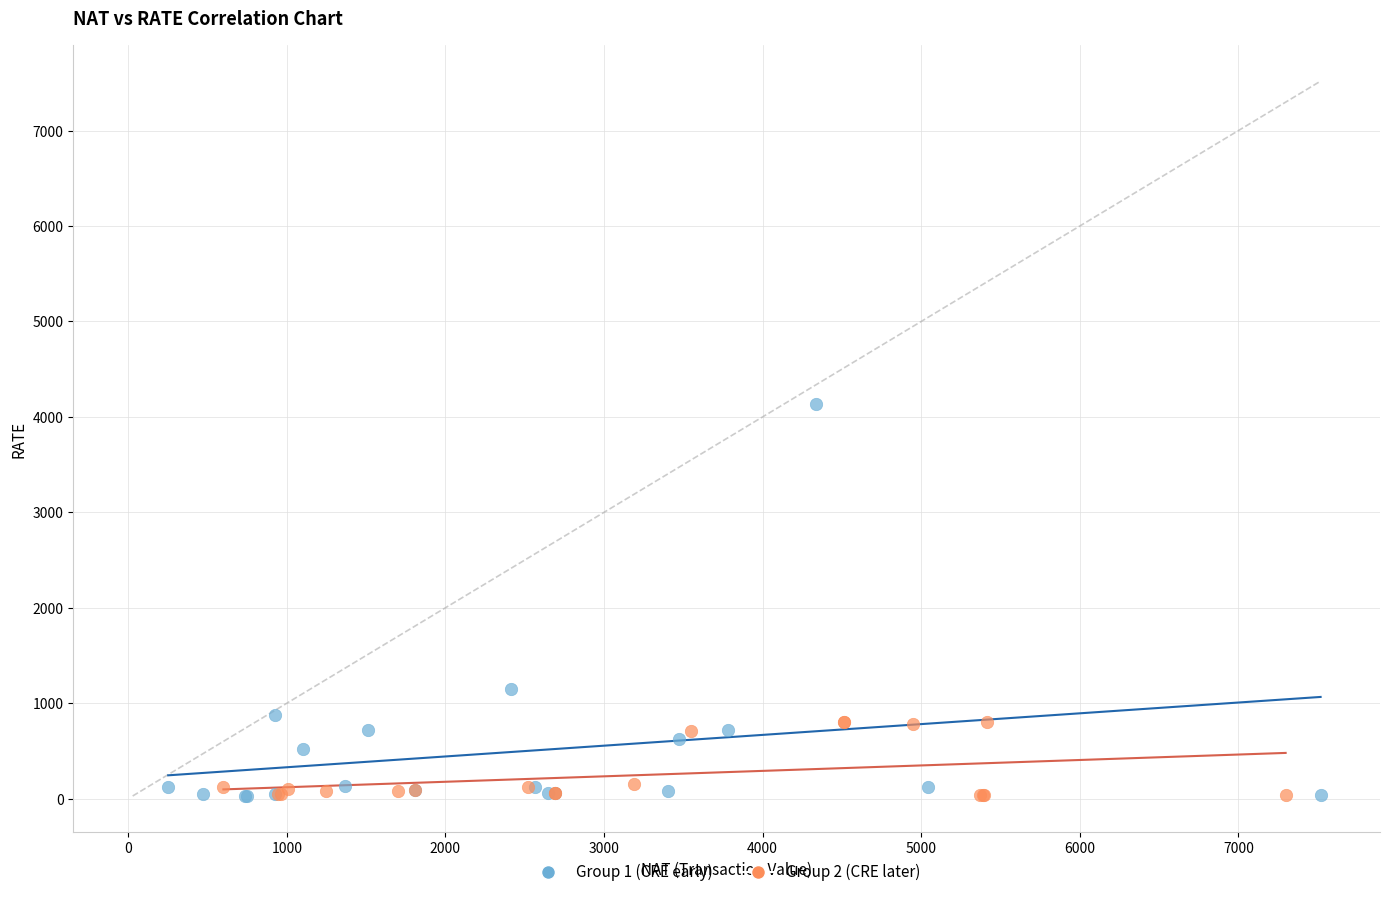

Which series reaches the maximum Y coordinate?

Group 1 (CRE early)